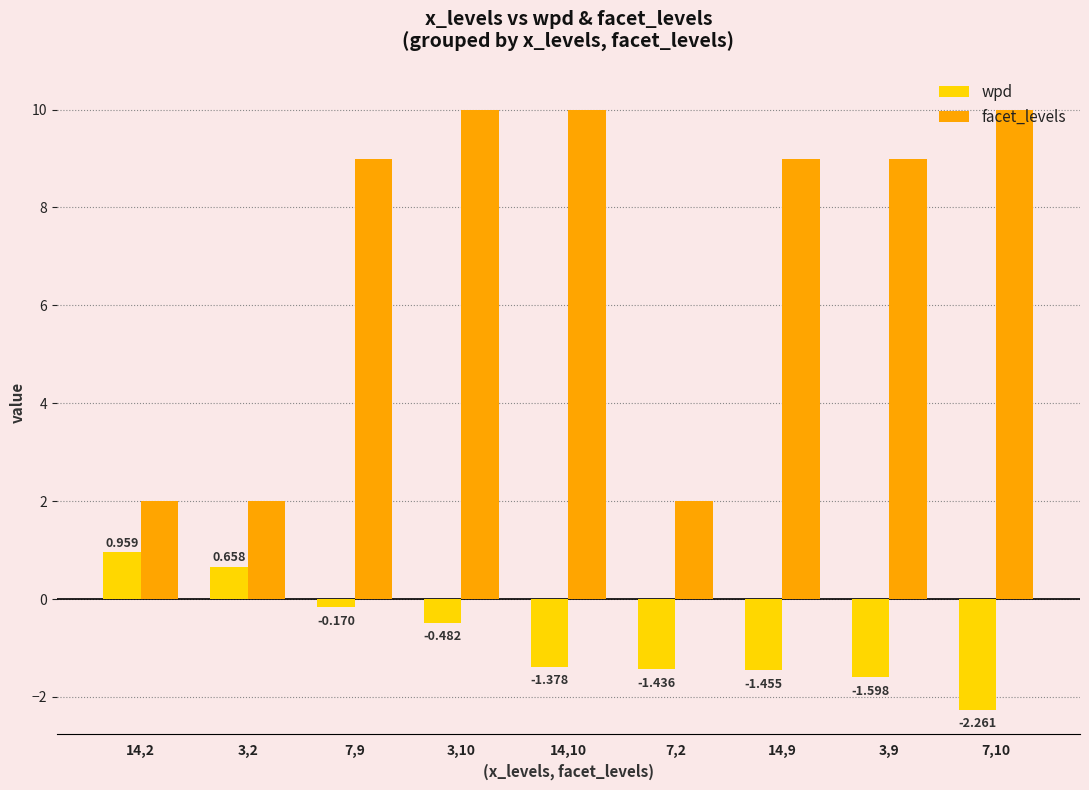

How many data points does each series have?

9